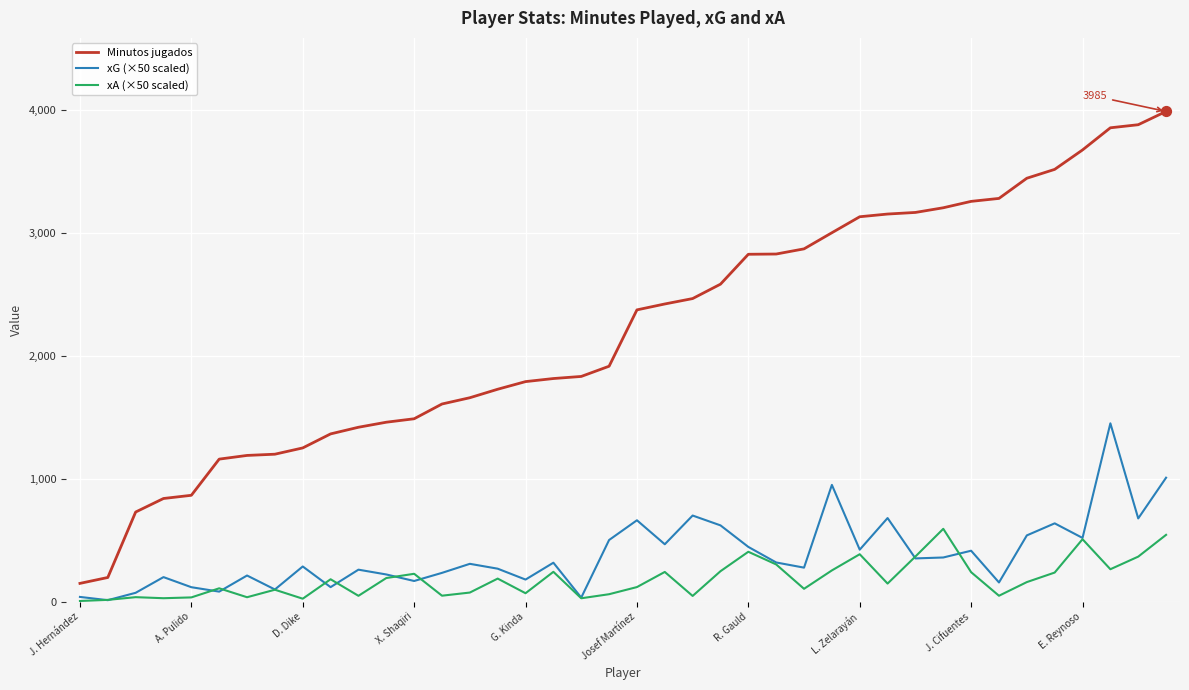

What are all the series names shown in the legend?

Minutos jugados, xG (×50 scaled), xA (×50 scaled)